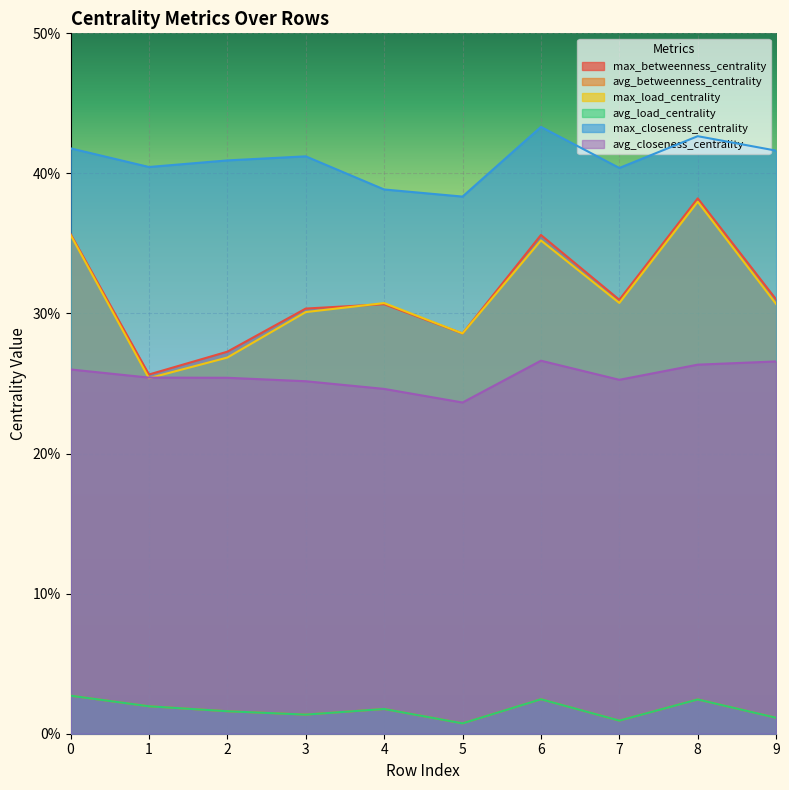

Which label corresponds to the largest value in the chart?

6